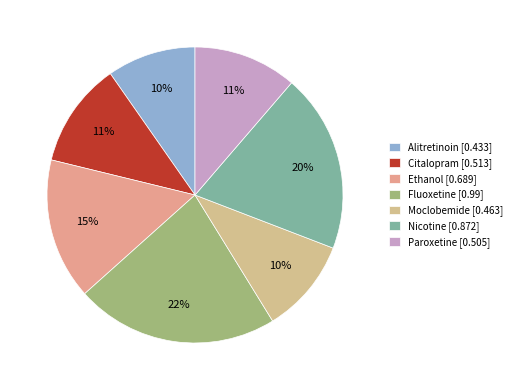

How many slices are in this pie chart?

7